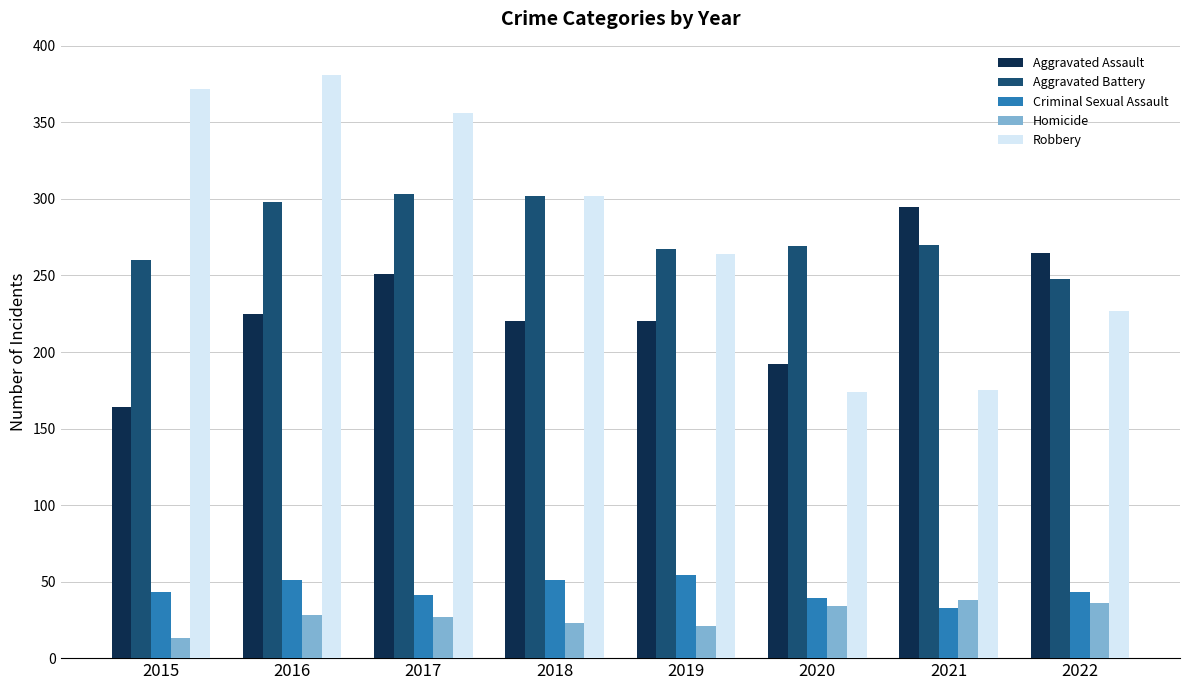

Which series has the largest total across all categories?

Robbery